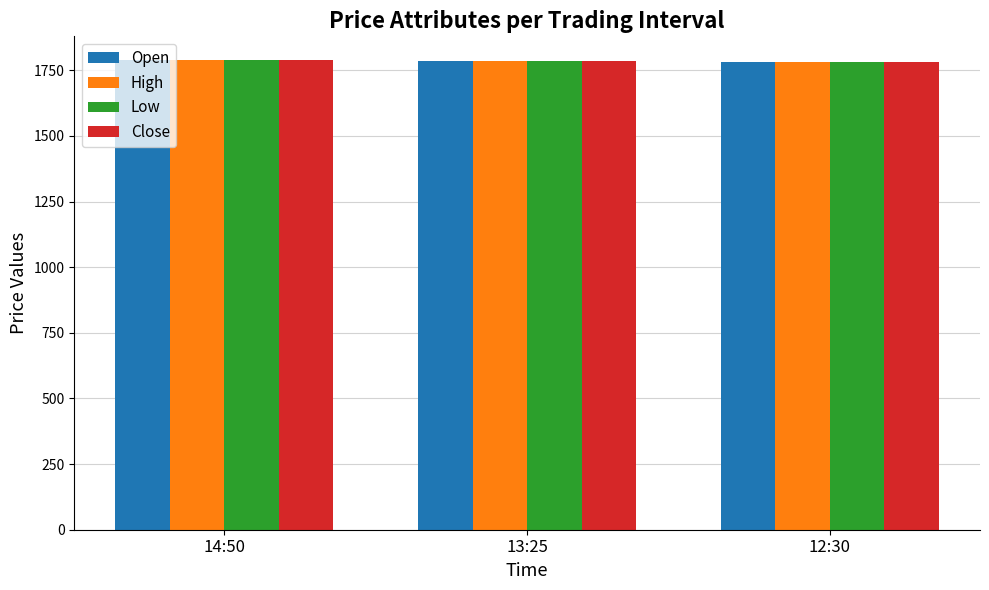

What position from the right is 13:25?

2